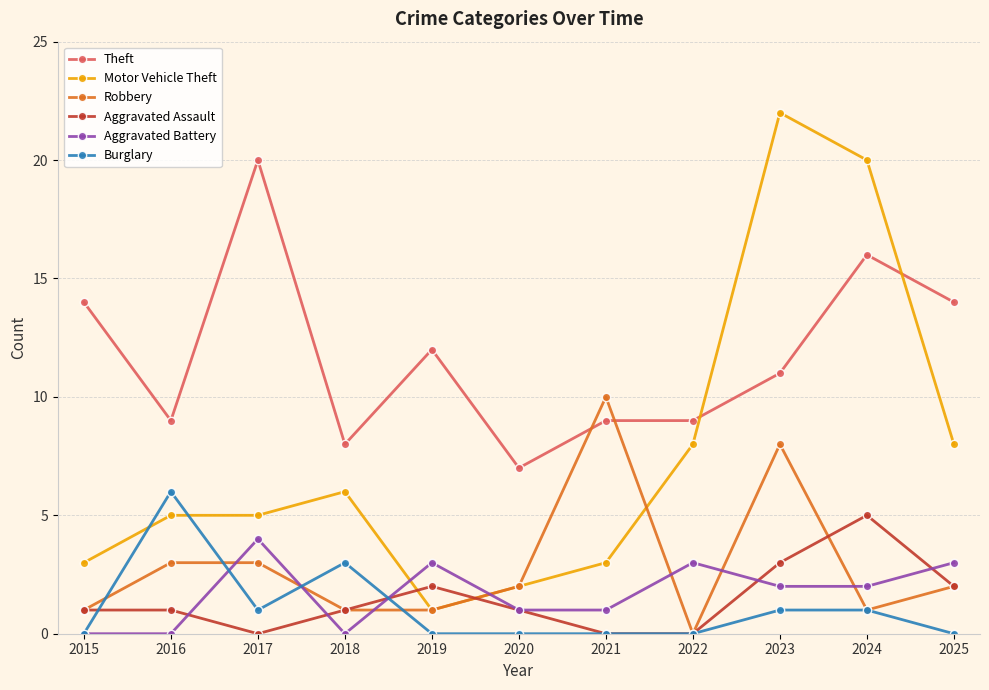

Which series has the largest total across all categories?

Theft